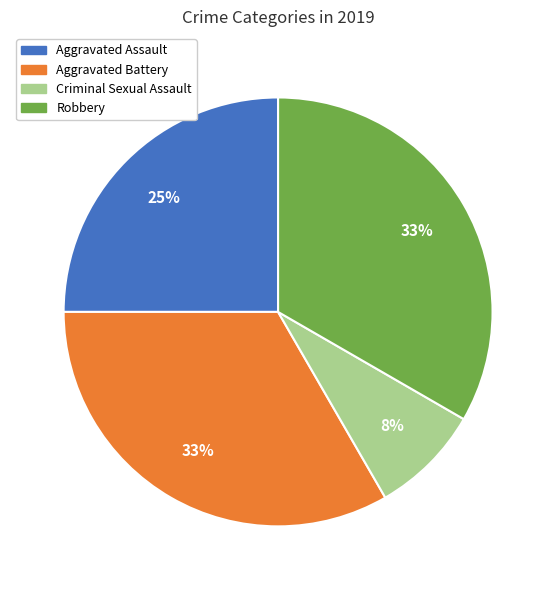

Is there any slice that represents more than half of the pie?

No